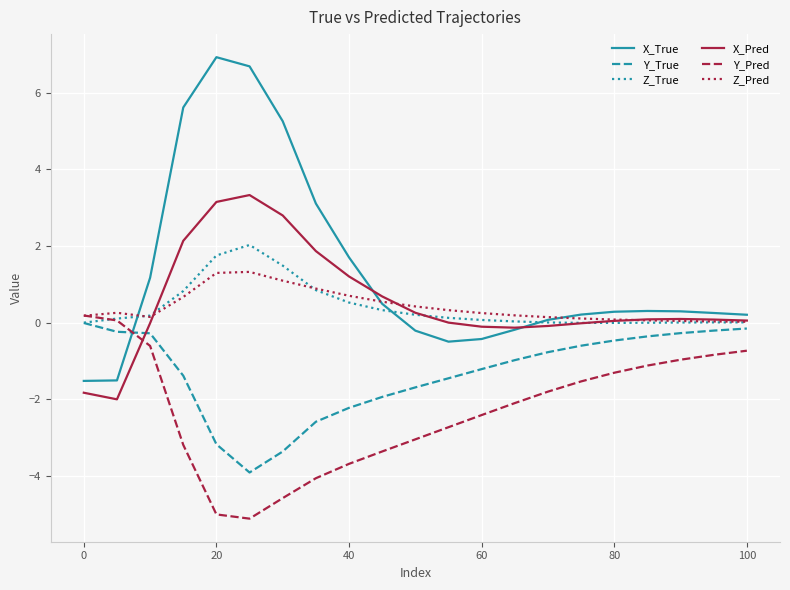

Count the number of data series in this chart.

6